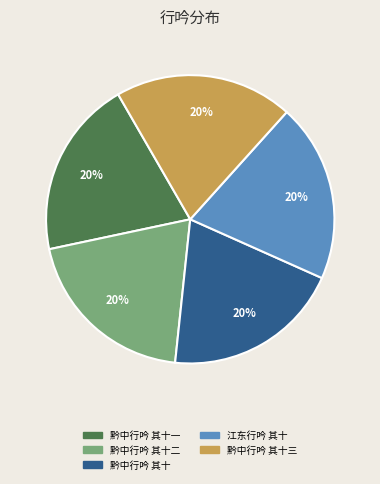

Is it true that 黔中行吟 其十一 is 20% of the pie?

True